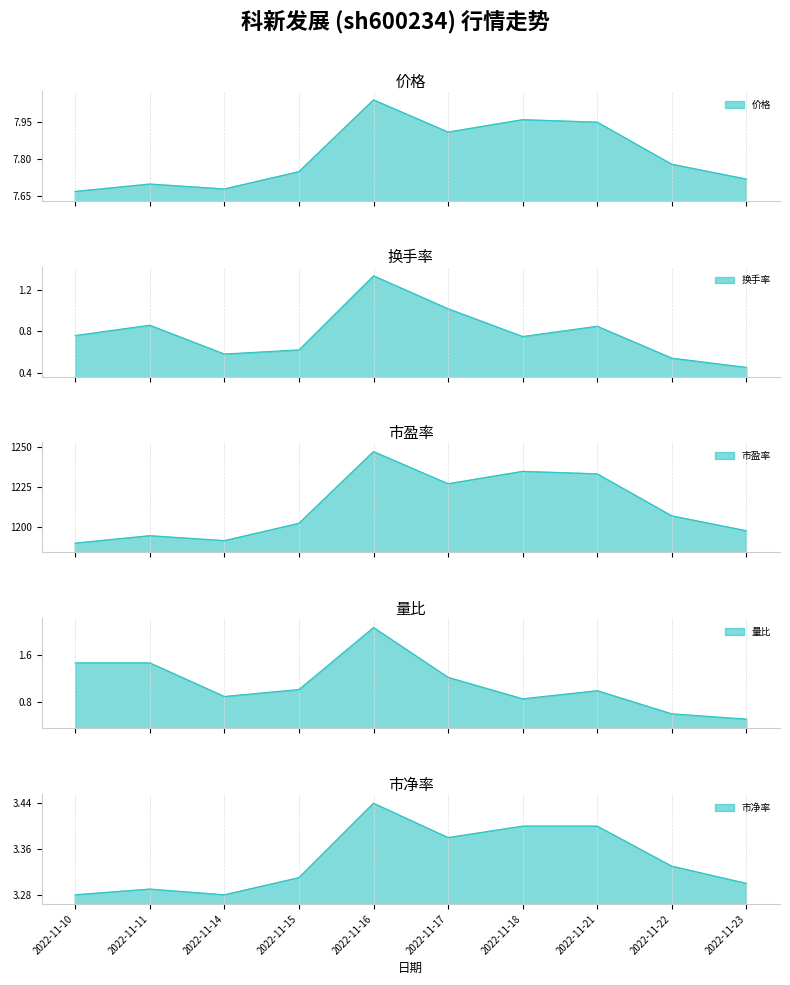

At which label is 量比 closest to 1?

2022-11-15